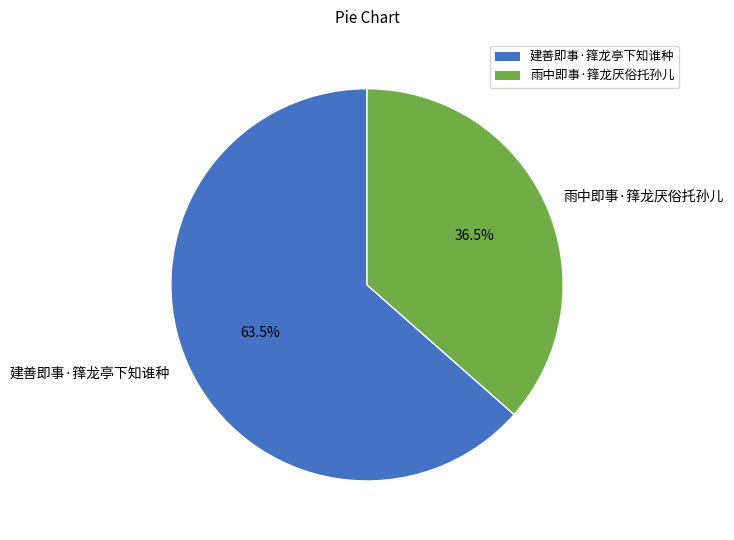

Which category has the smallest portion of the pie?

雨中即事·箨龙厌俗托孙儿